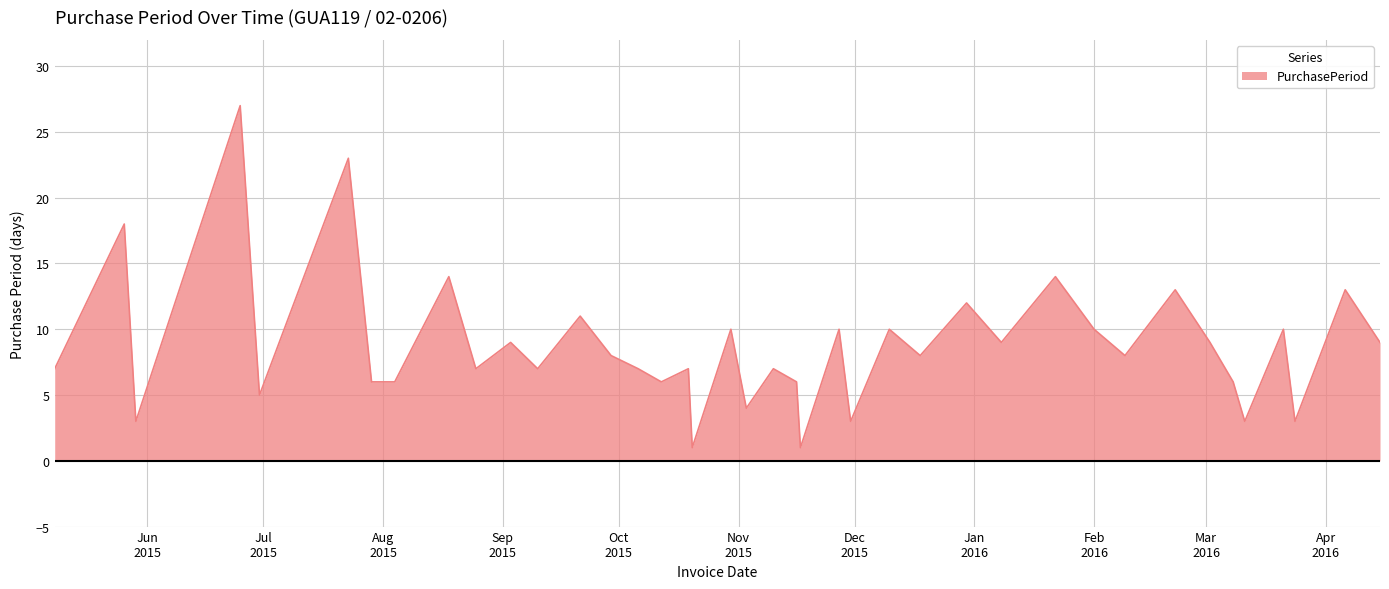

What is the greatest value displayed?

27